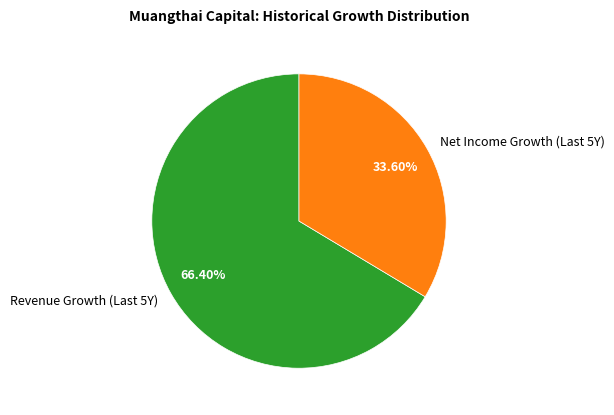

Which slice is the smallest?

Net Income Growth (Last 5Y)